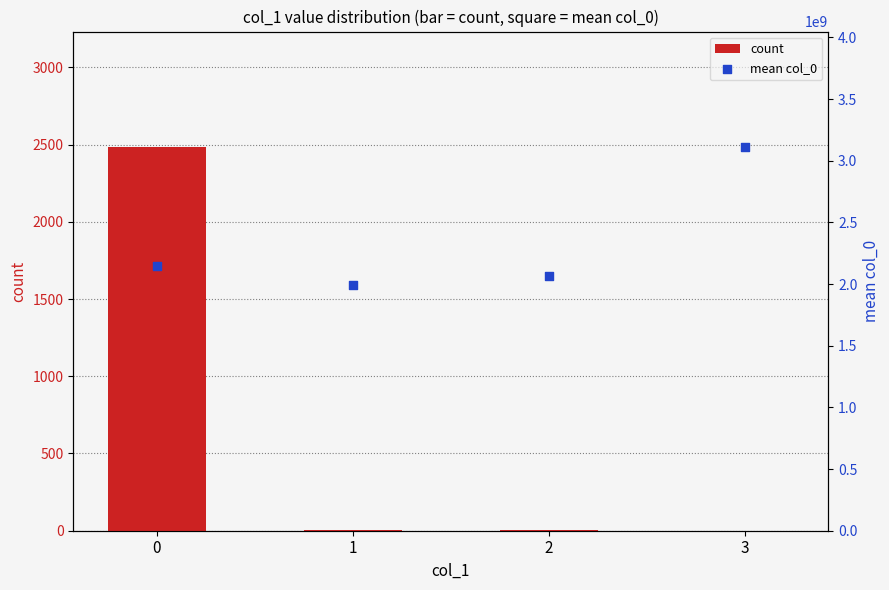

Which series reaches the minimum Y coordinate?

count